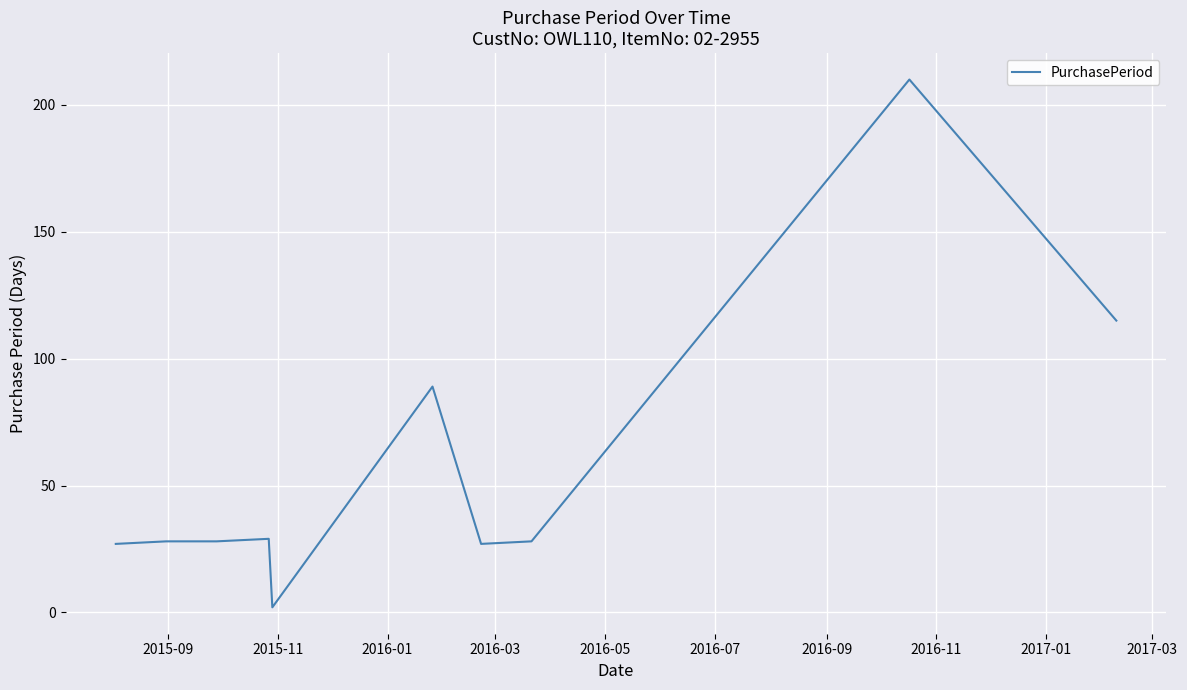

What is the difference between the maximum and minimum values?

208